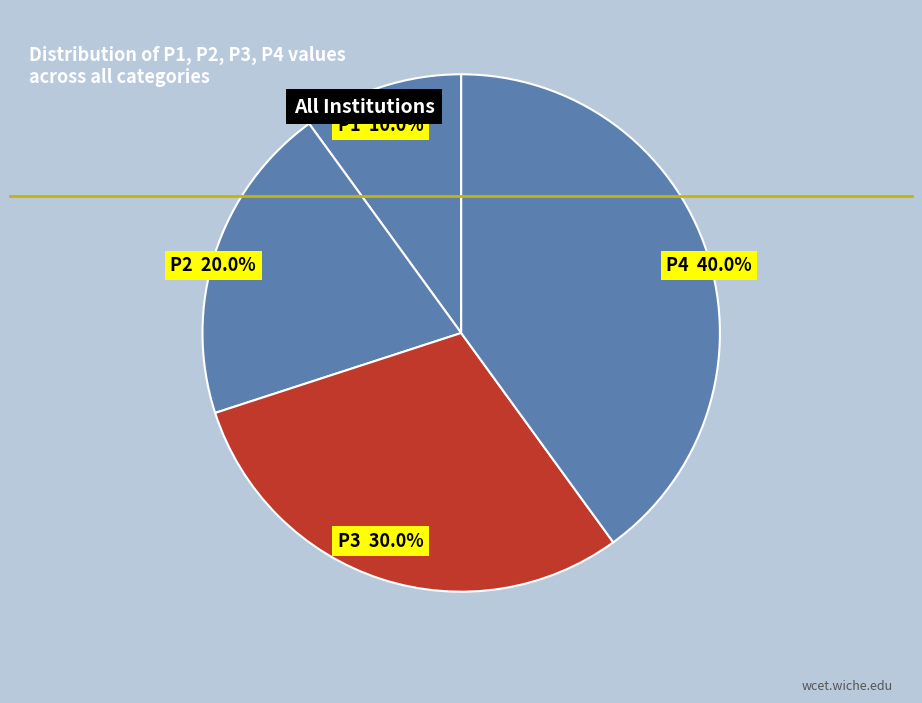

How many segments does this pie chart have?

4